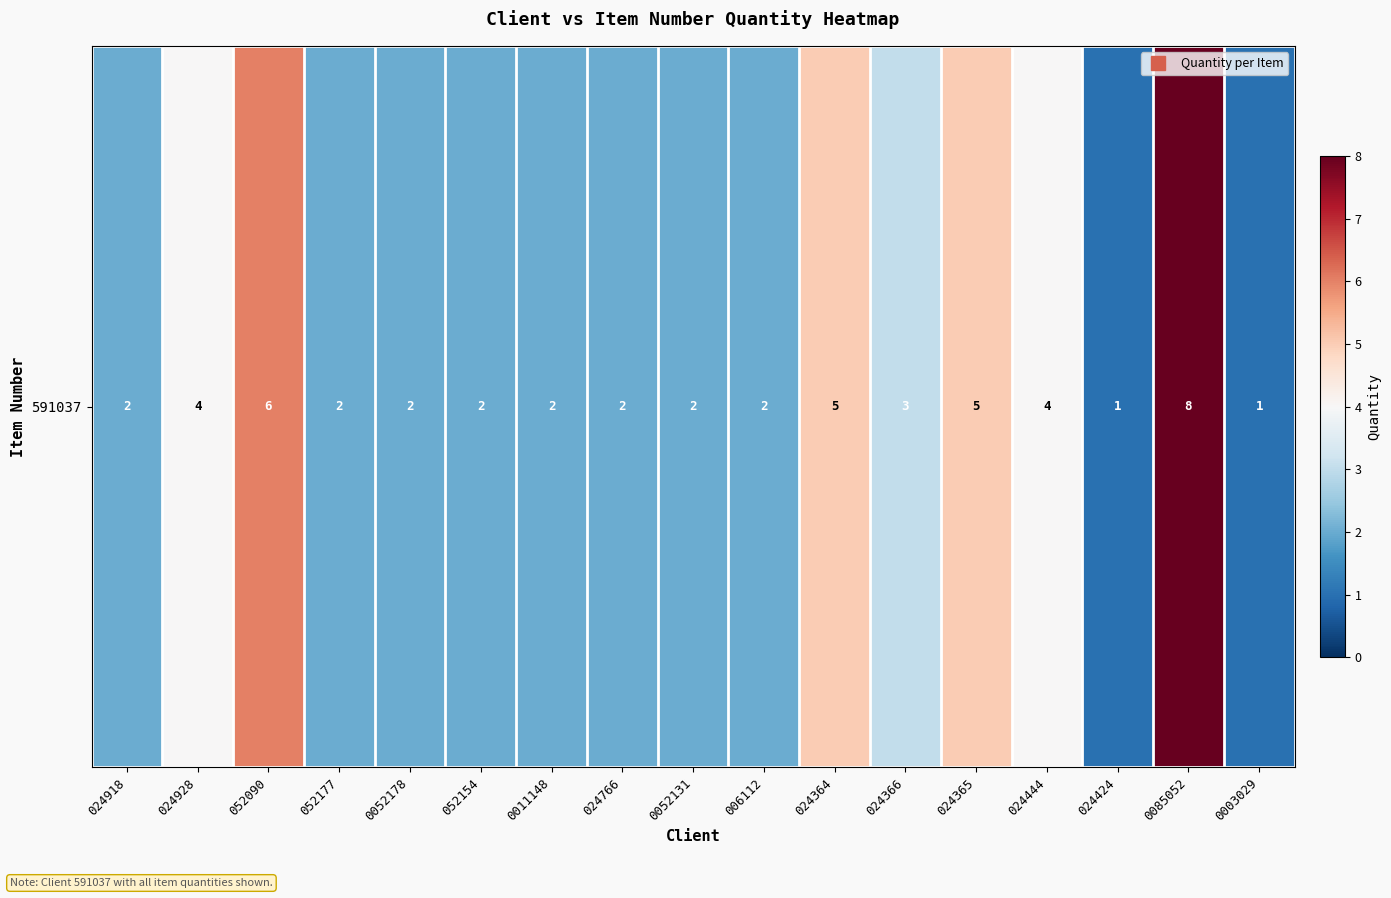

What is the minimum value shown in the chart?

1